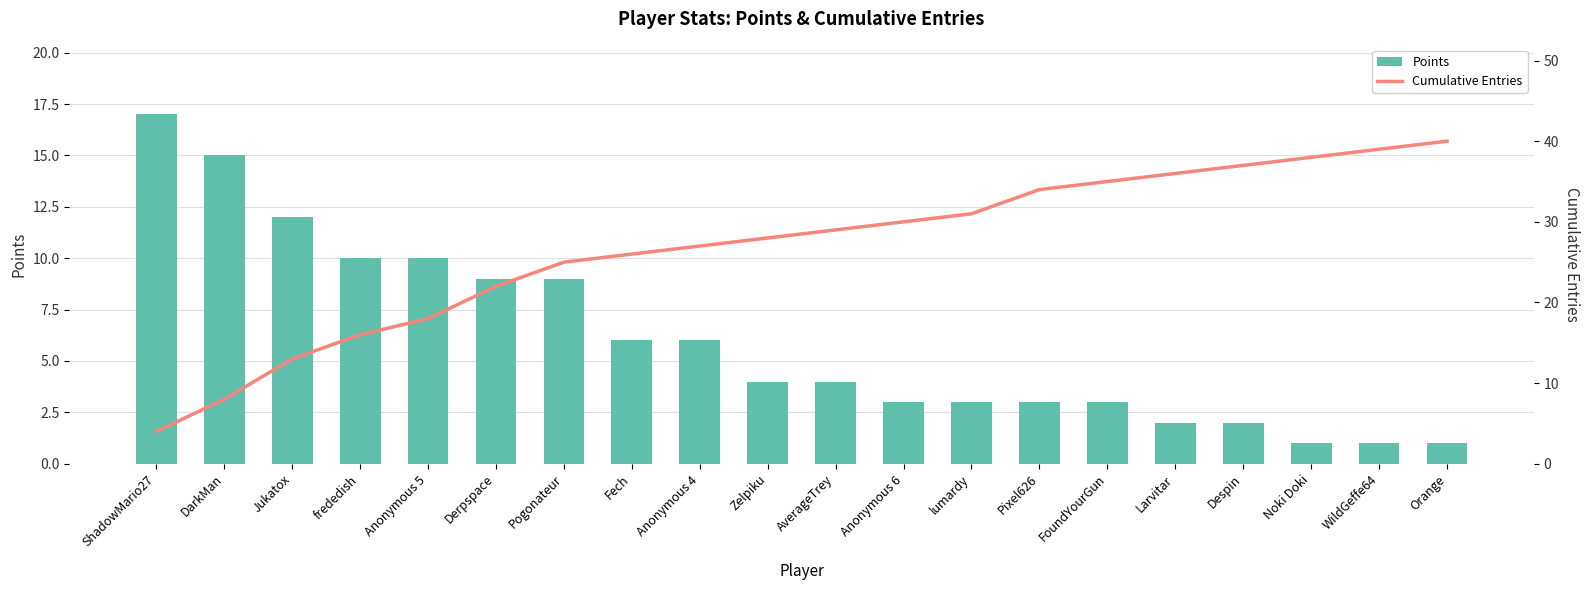

What is the average value of the Cumulative Entries series?

27